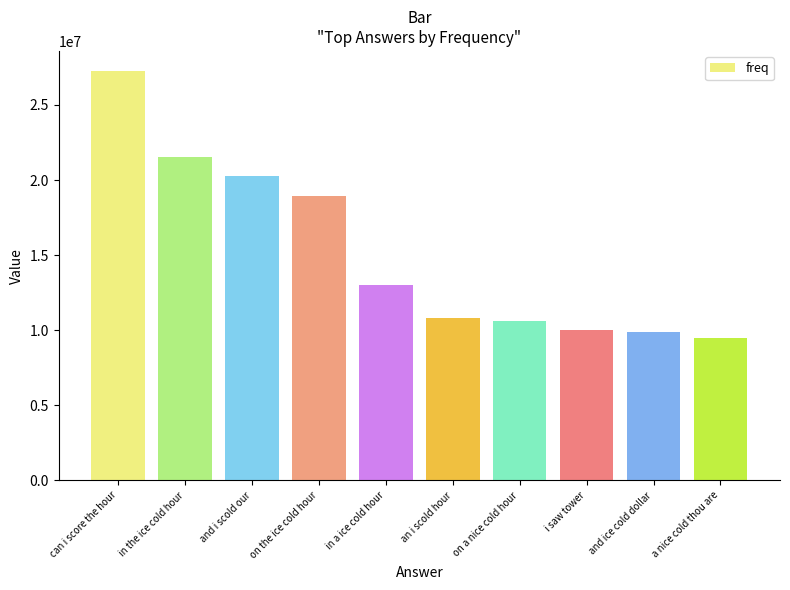

What is the minimum value shown in the chart?

9515028